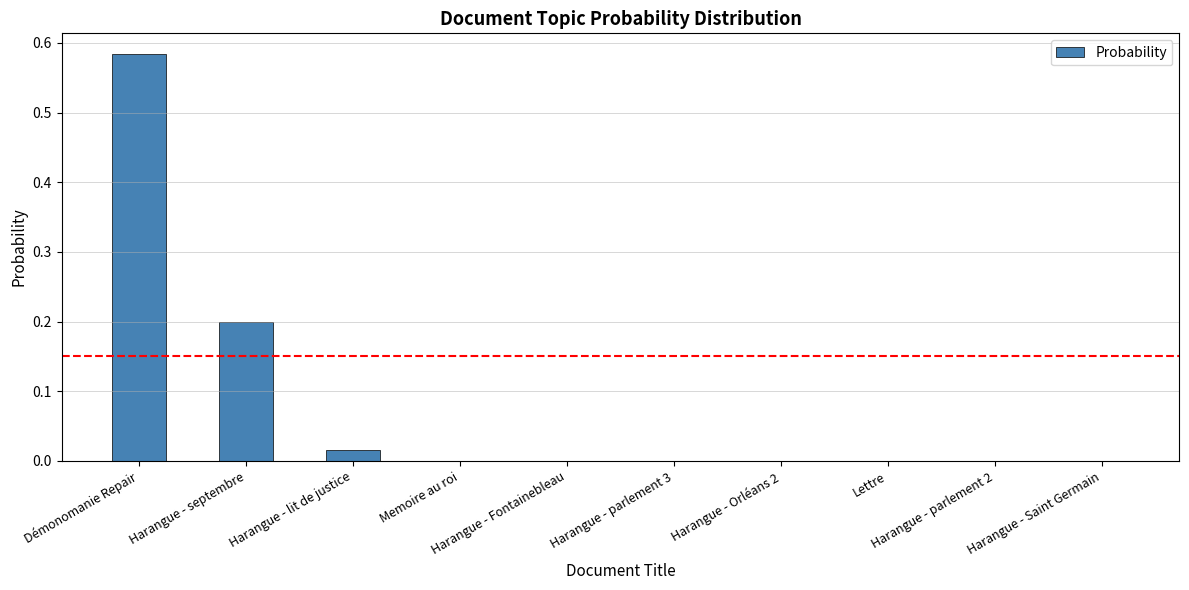

True or false: the data shows 0.0 at Harangue - Fontainebleau.

True